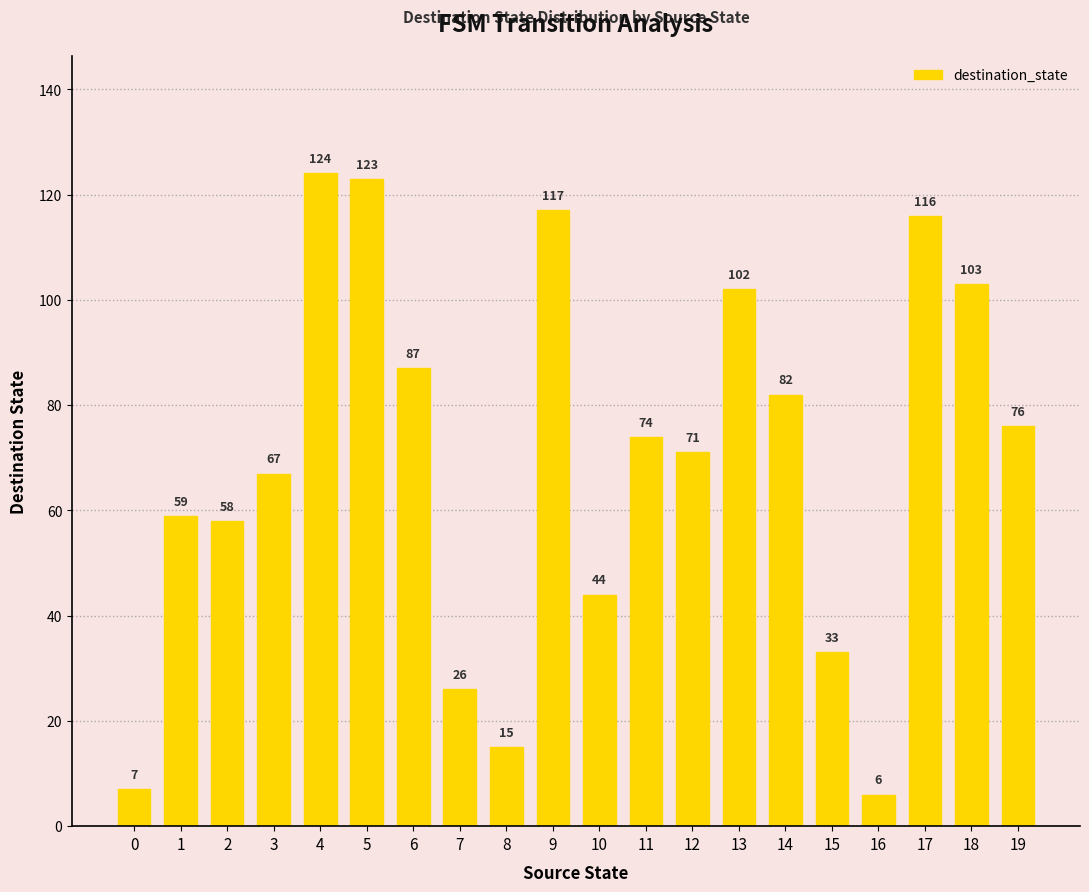

Rank the categories by value from lowest to highest.

16, 0, 8, 7, 15, 10, 2, 1, 3, 12, 11, 19, 14, 6, 13, 18, 17, 9, 5, 4